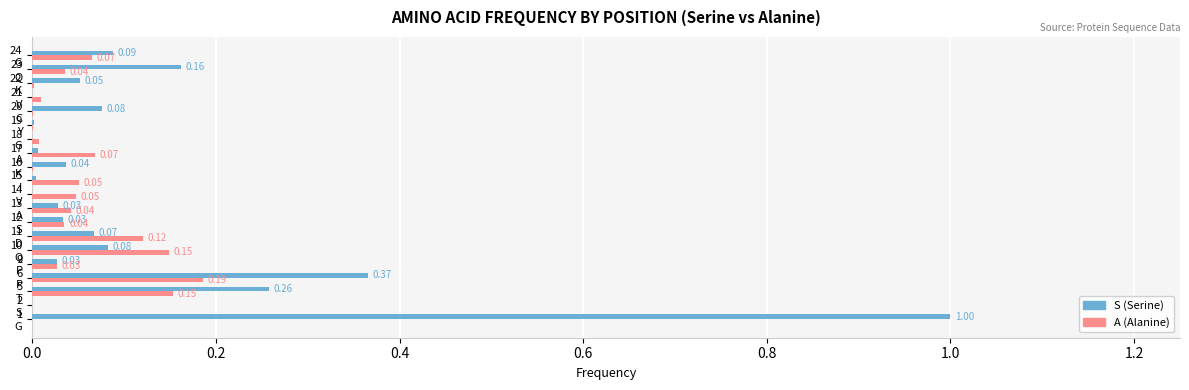

What is the sum of all A (Alanine) values?

1.0